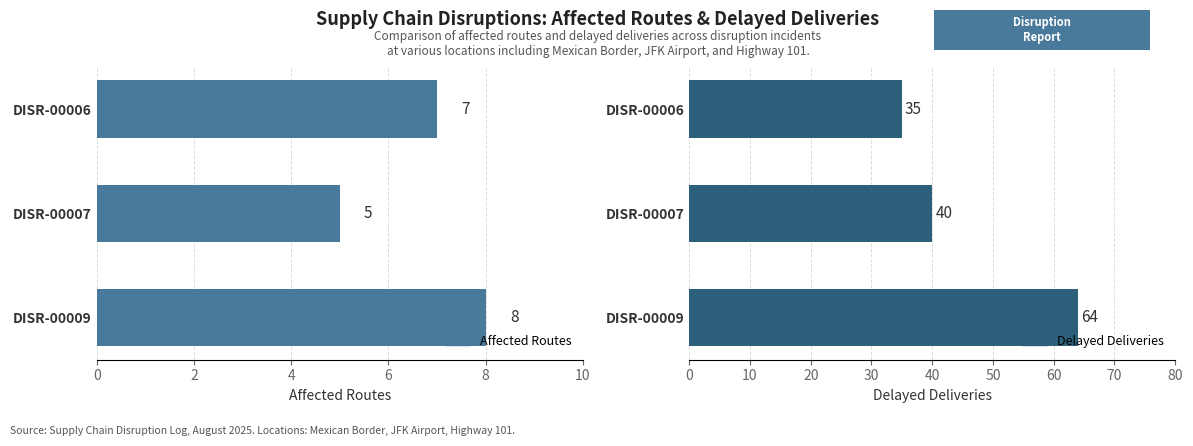

What is the maximum value for Delayed Deliveries?

64